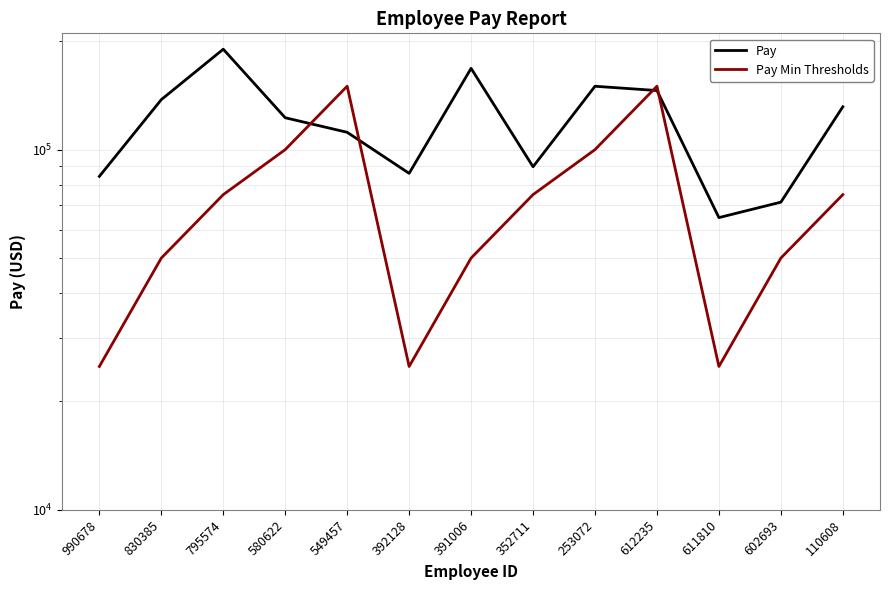

Reading left to right, transcribe all the data shown in this chart.

Pay: 990678=84289	830385=137670	795574=190024	580622=122604	549457=111709	392128=85931	391006=168114	352711=89627	253072=149946	612235=145893	611810=64757	602693=71478	110608=131505
Pay Min Thresholds: 990678=25000	830385=50000	795574=75000	580622=100000	549457=150000	392128=25000	391006=50000	352711=75000	253072=100000	612235=150000	611810=25000	602693=50000	110608=75000